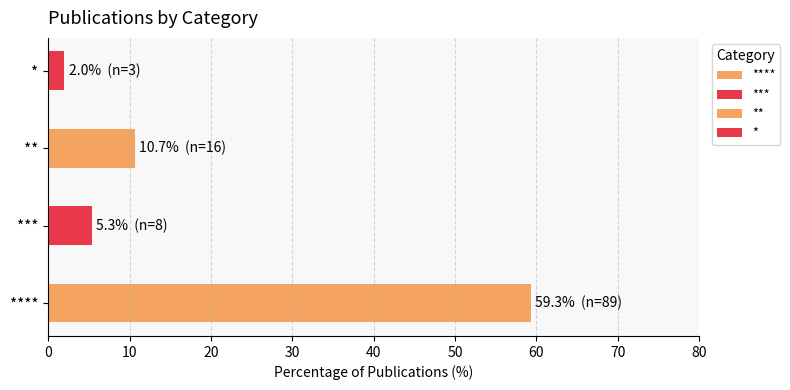

Does the chart contain any negative values?

No